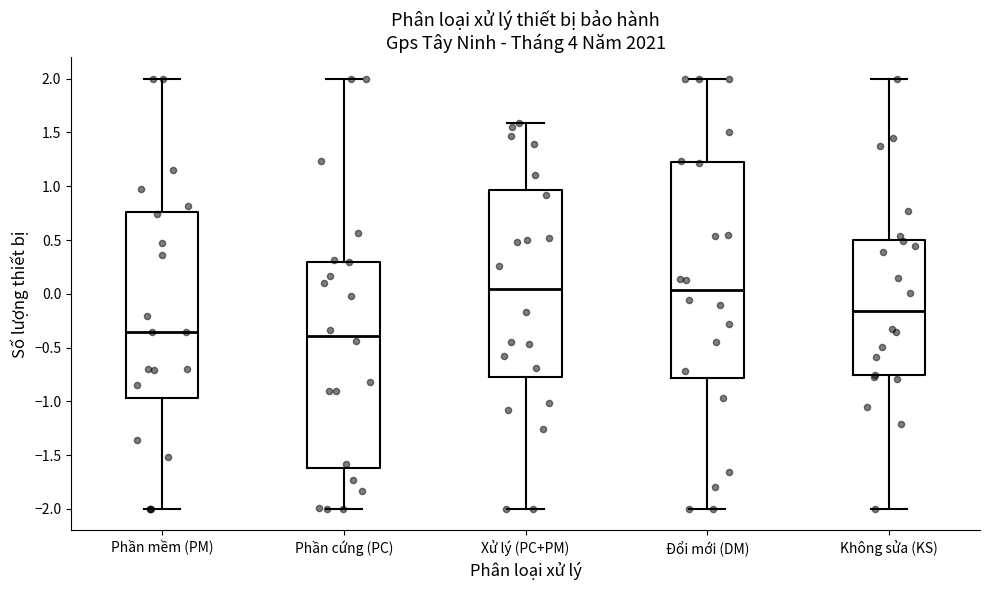

Reading left to right, read every box against the y-axis: the position of its median line, the range the box covers, and the ends of its whiskers. The values are not printed on the chart, so give them approximately, as read against the axis.

Phần mềm (PM): median -0.35, box -0.95 to 0.75, whiskers -2.00 to 2.00
Phần cứng (PC): median -0.40, box -1.60 to 0.30, whiskers -2.00 to 2.00
Xử lý (PC+PM): median 0.05, box -0.75 to 0.95, whiskers -2.00 to 1.60
Đổi mới (DM): median 0.05, box -0.80 to 1.20, whiskers -2.00 to 2.00
Không sửa (KS): median -0.15, box -0.75 to 0.50, whiskers -2.00 to 2.00